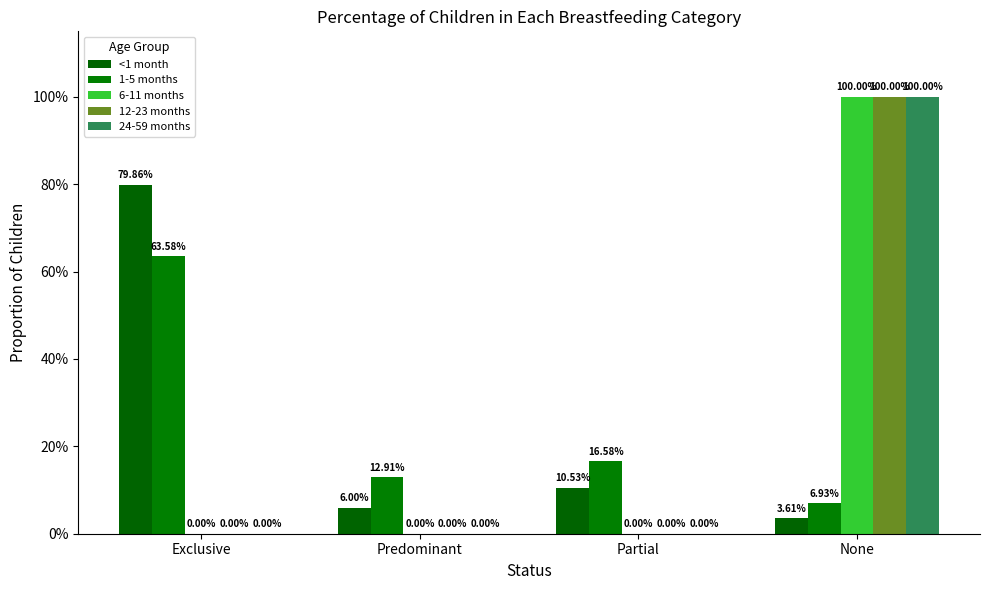

At which label is <1 month closest to 0?

None